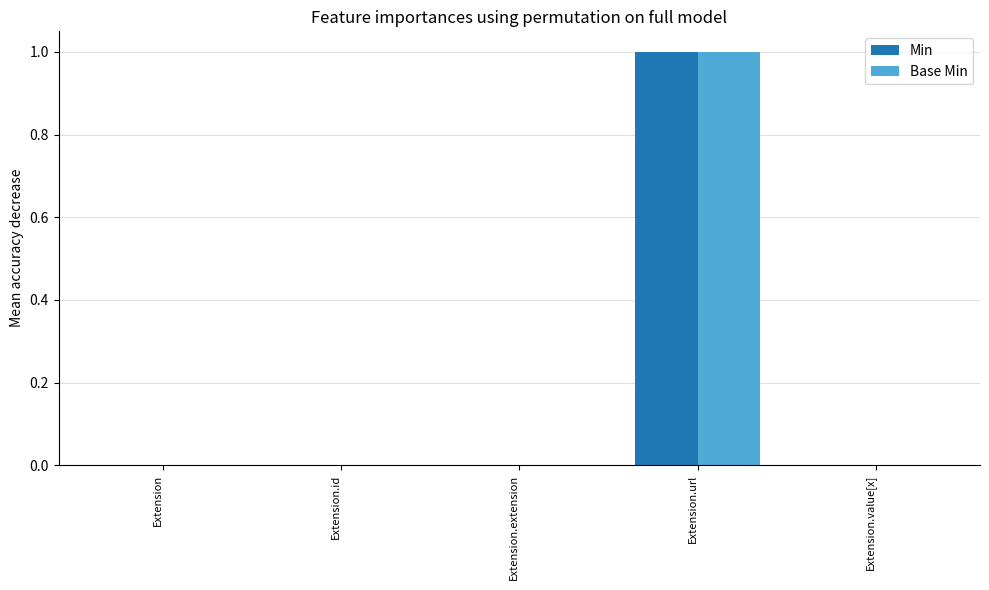

At which category does the chart reach its peak across all series?

Extension.url